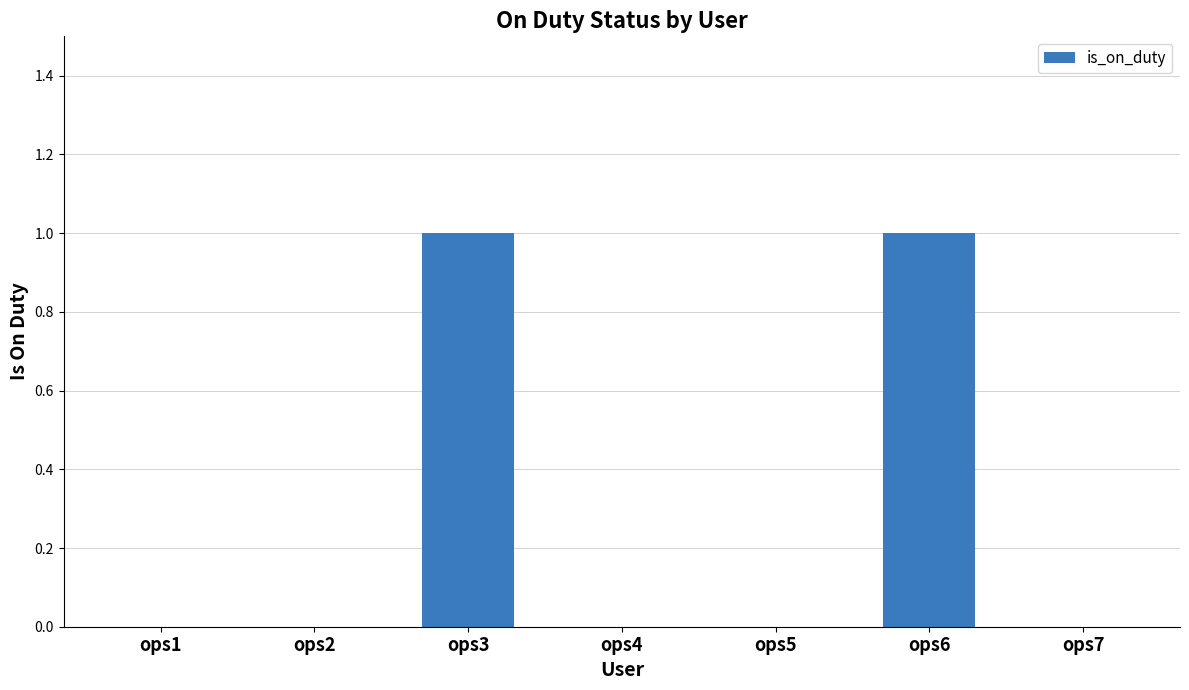

True or false: the data shows 0 at ops5.

True